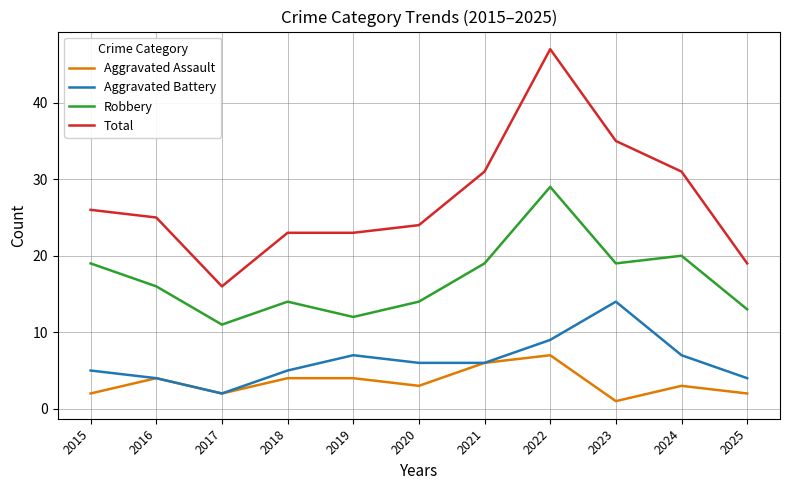

How many lines are shown in the chart?

4